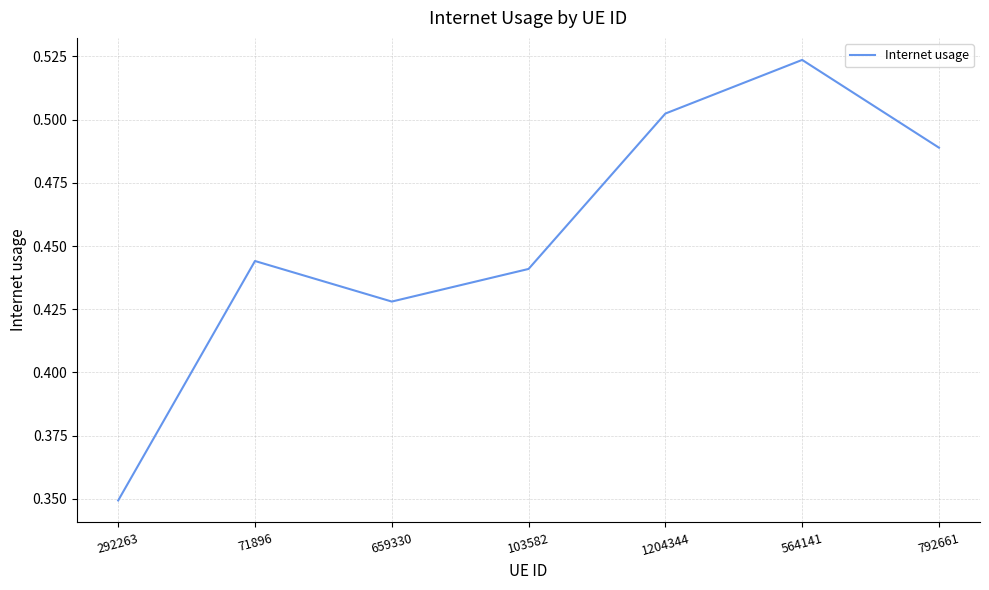

Which has a higher value, 564141 or 792661?

564141